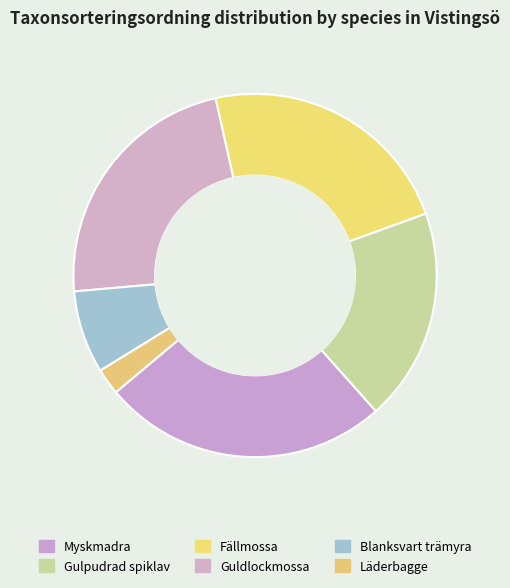

To the nearest percent, what percentage of the pie is Läderbagge?

2%